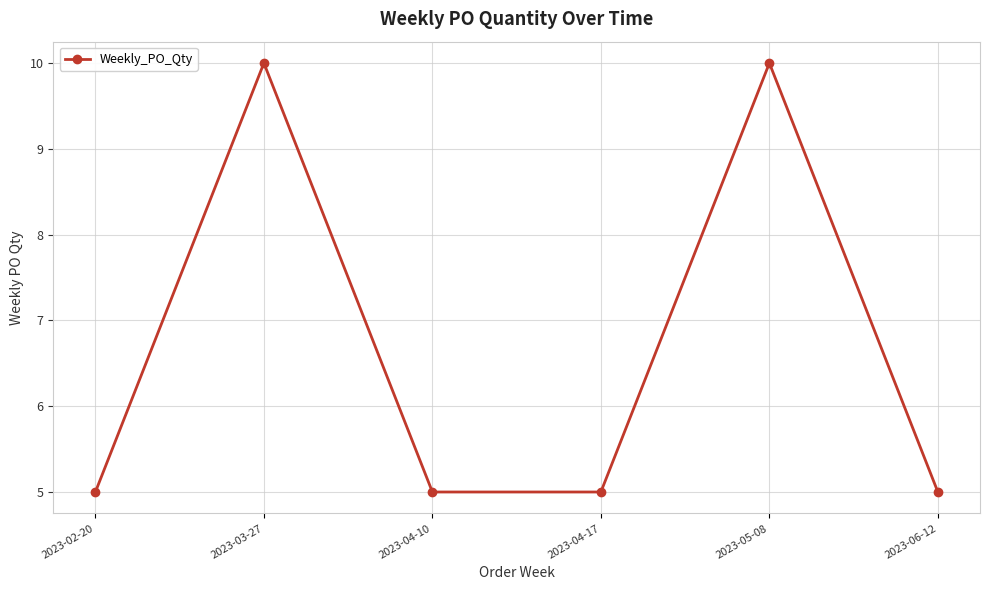

True or false: the data shows 10 at 2023-03-27.

True